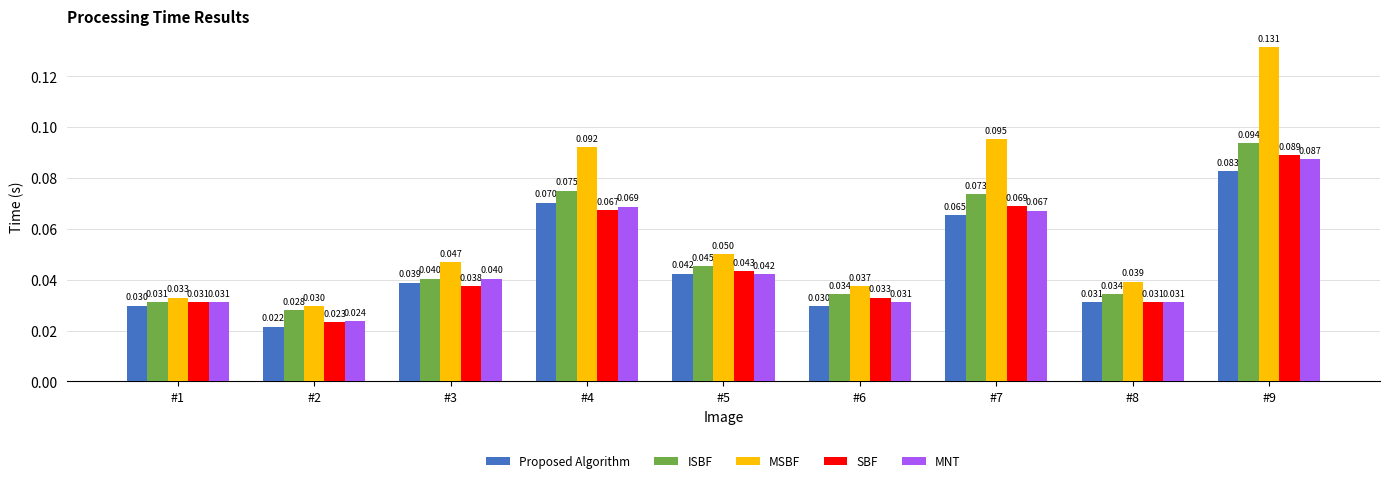

List the series in order of their peak value, lowest first.

Proposed Algorithm, MNT, SBF, ISBF, MSBF